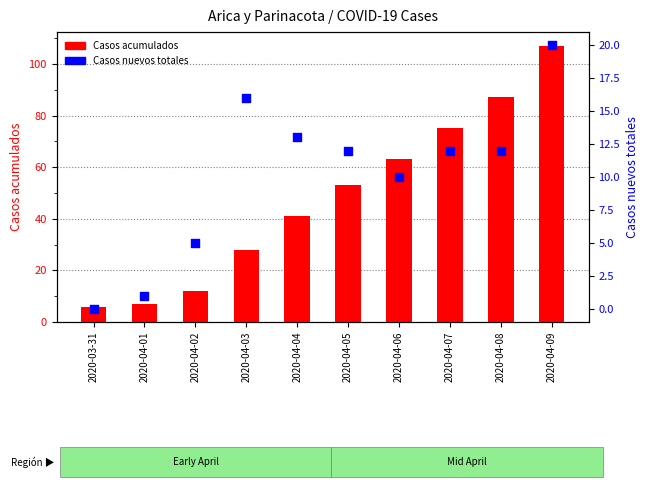

Which series reaches the maximum Y coordinate?

Casos acumulados